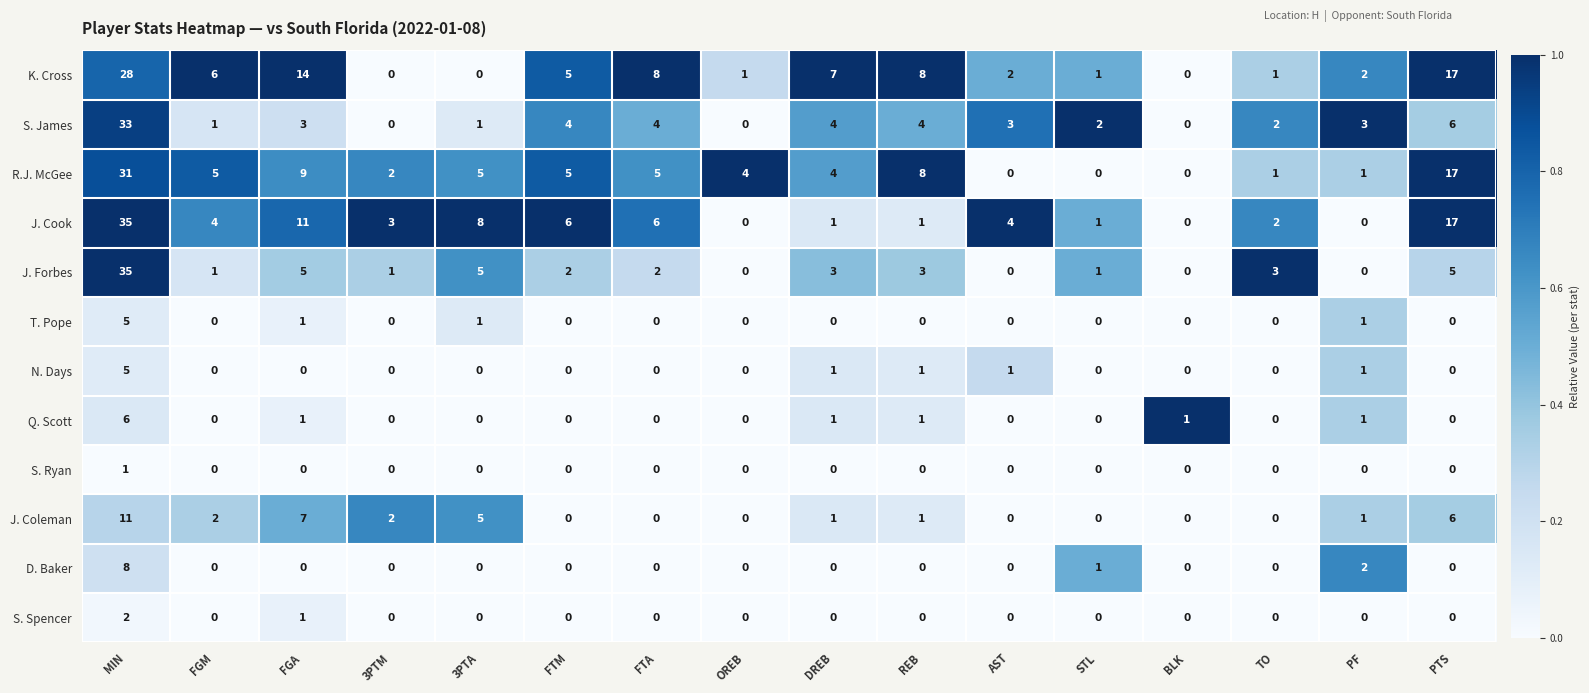

Is it true that K. Cross equals 22 at PTS?

False